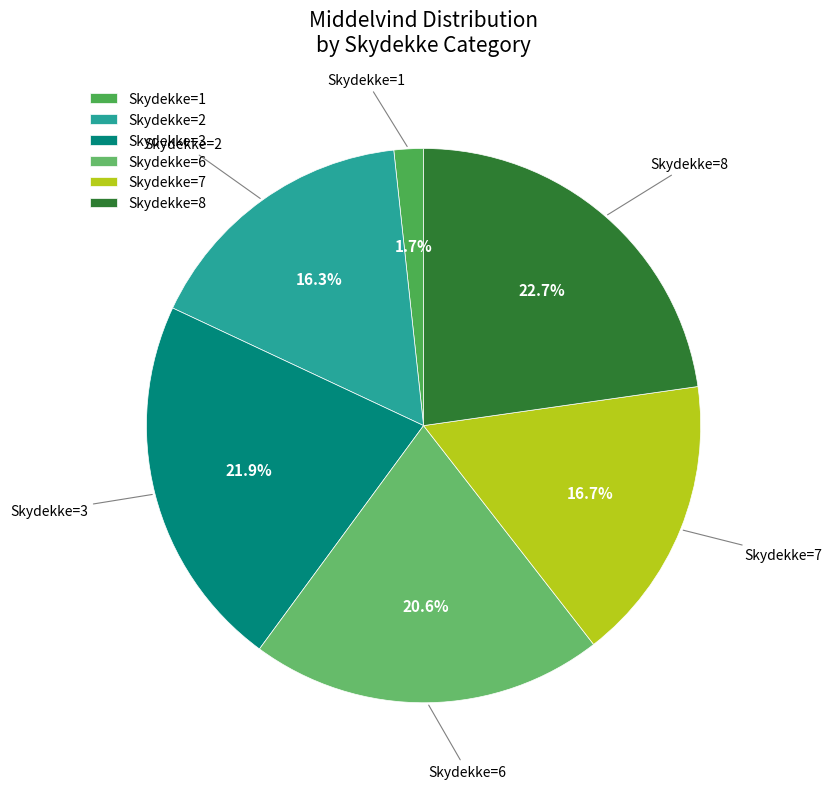

Do Skydekke=2 and Skydekke=6 together represent more than half of the pie?

No